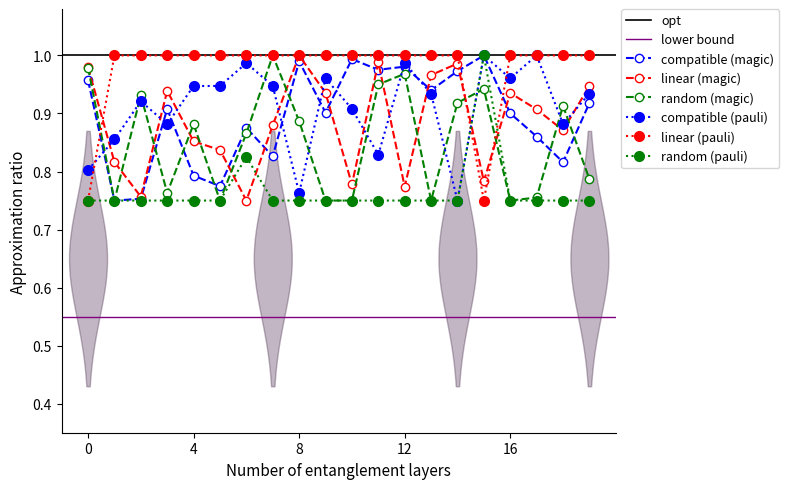

The linear (pauli) series shows 0.5 at 12. True or false?

False